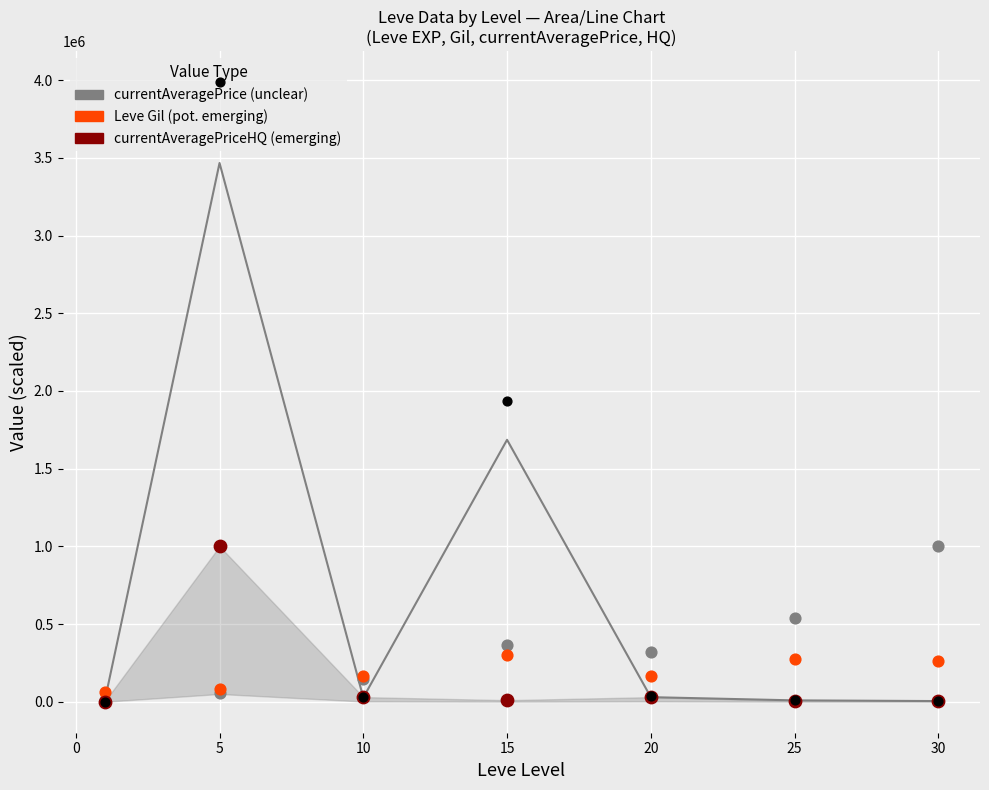

Which series has the widest spread of Y values?

currentAveragePrice